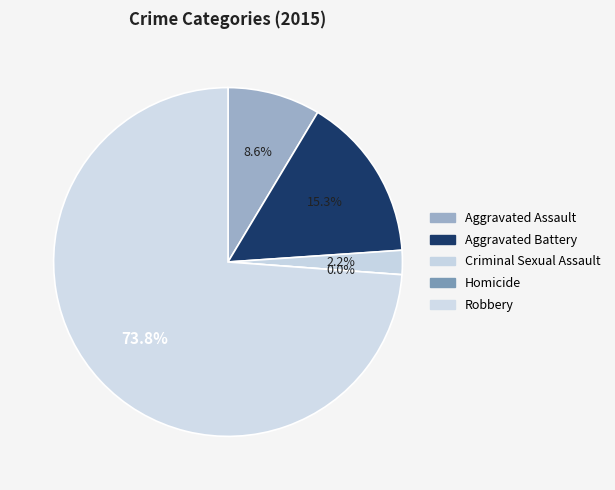

Is the sum of Criminal Sexual Assault and Aggravated Assault greater than half?

No